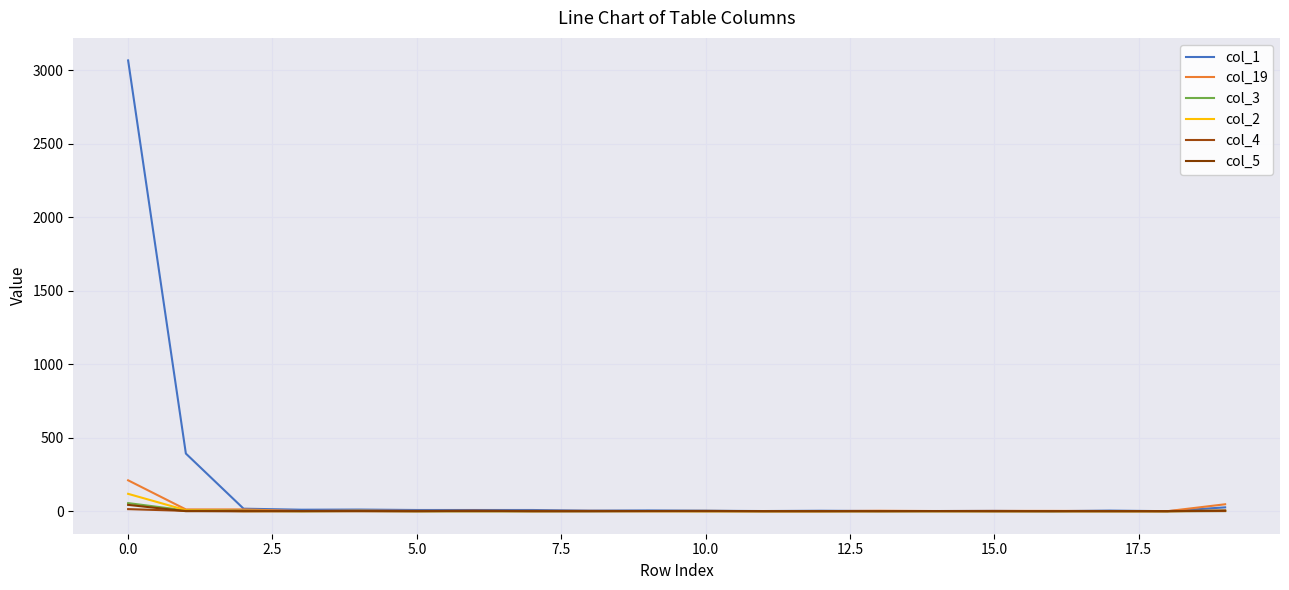

What is the label of the 17th point from the left?

16